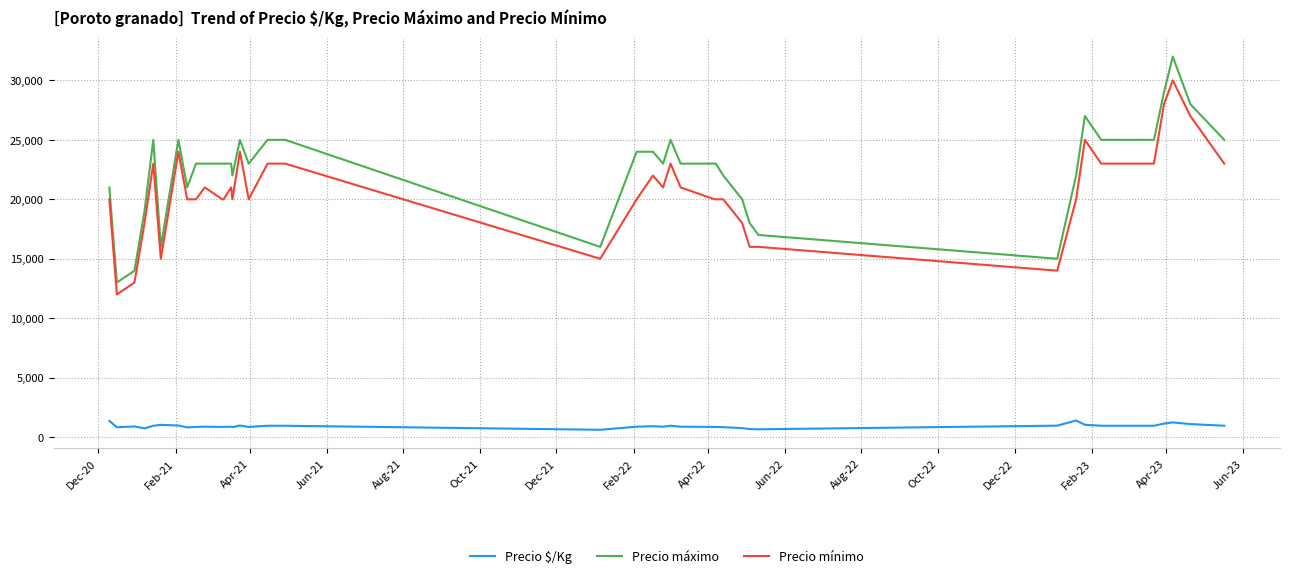

Which series has the widest spread of values?

Precio máximo